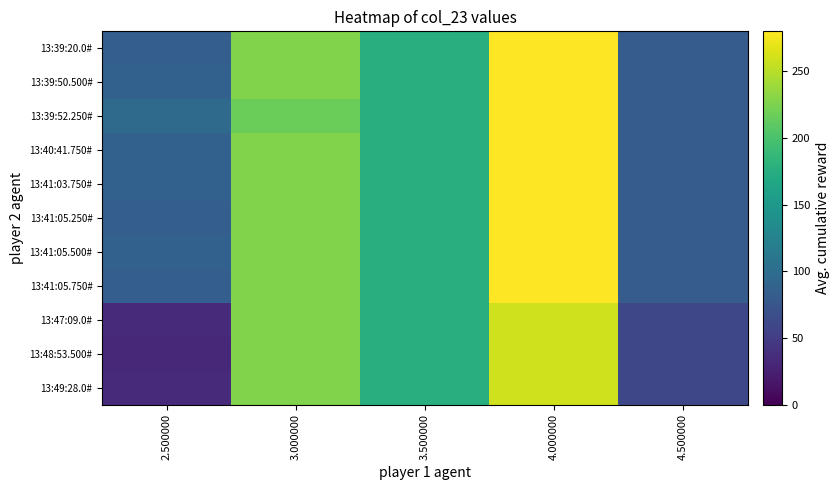

Reading left to right, transcribe all the data shown in this chart.

13:39:20.0#: 2.500000=84	3.000000=227	3.500000=176	4.000000=280	4.500000=81
13:39:50.500#: 2.500000=87	3.000000=227	3.500000=176	4.000000=280	4.500000=81
13:39:52.250#: 2.500000=97	3.000000=217	3.500000=176	4.000000=280	4.500000=81
13:40:41.750#: 2.500000=87	3.000000=227	3.500000=176	4.000000=280	4.500000=81
13:41:03.750#: 2.500000=87	3.000000=227	3.500000=176	4.000000=280	4.500000=81
13:41:05.250#: 2.500000=84	3.000000=227	3.500000=176	4.000000=280	4.500000=81
13:41:05.500#: 2.500000=87	3.000000=227	3.500000=176	4.000000=280	4.500000=81
13:41:05.750#: 2.500000=84	3.000000=227	3.500000=176	4.000000=280	4.500000=81
13:47:09.0#: 2.500000=34	3.000000=227	3.500000=176	4.000000=260	4.500000=61
13:48:53.500#: 2.500000=31	3.000000=227	3.500000=176	4.000000=260	4.500000=61
13:49:28.0#: 2.500000=34	3.000000=227	3.500000=176	4.000000=260	4.500000=61